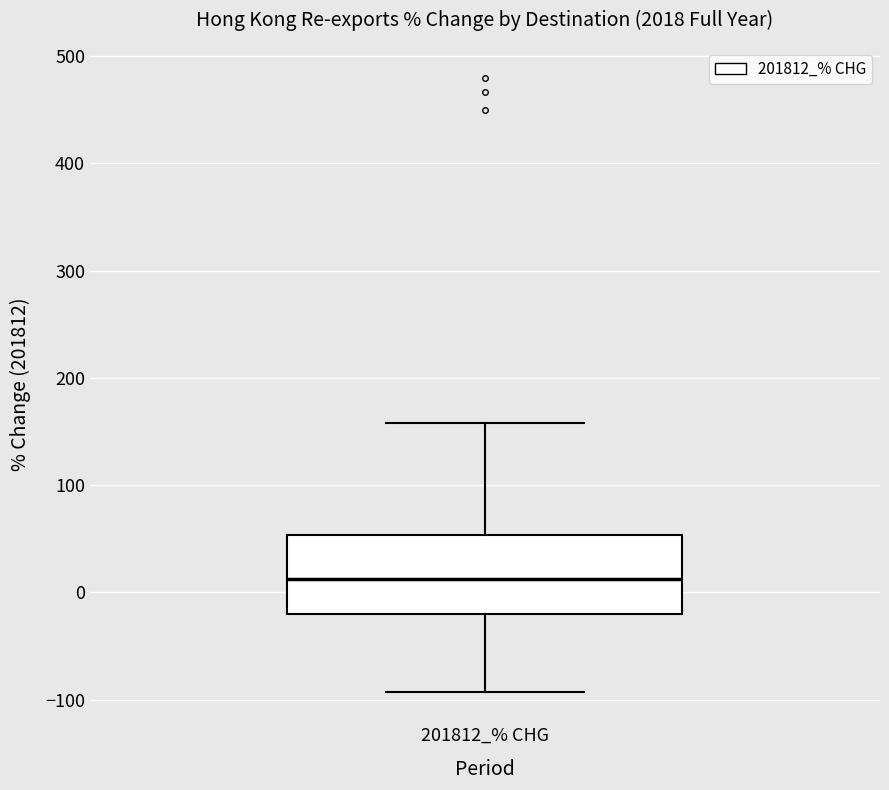

Read this box plot against the y-axis: the position of the median line, the range covered by the box, and the ends of both whiskers. The values are not printed on the chart, so give them approximately, as read against the axis.

median 10, box -20 to 50, whiskers -90 to 160